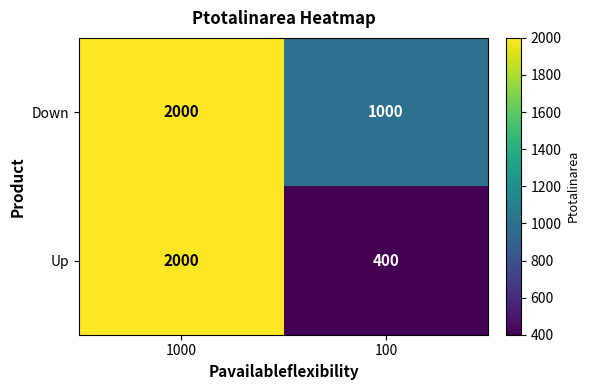

Reading left to right, what are all the values shown in this chart?

Down: 2000	1000
Up: 2000	400